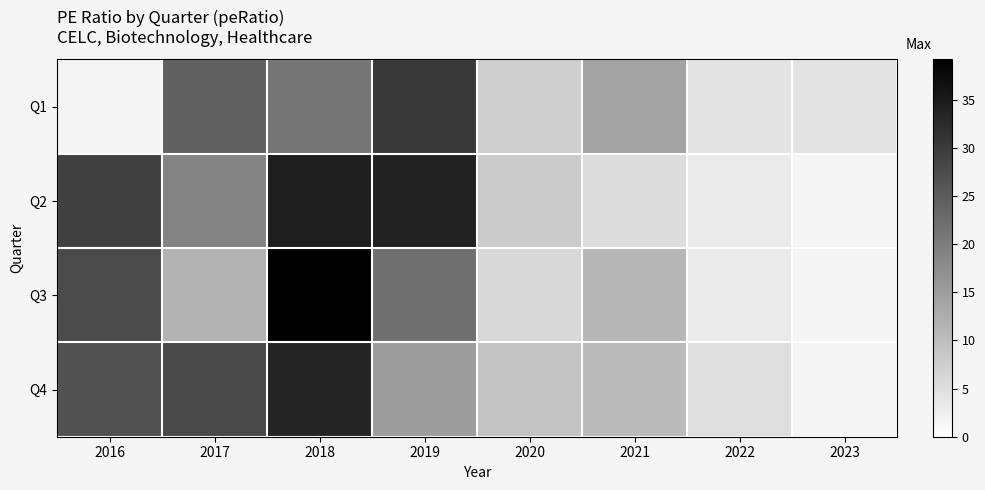

At which category does the chart reach its minimum across all series?

2022